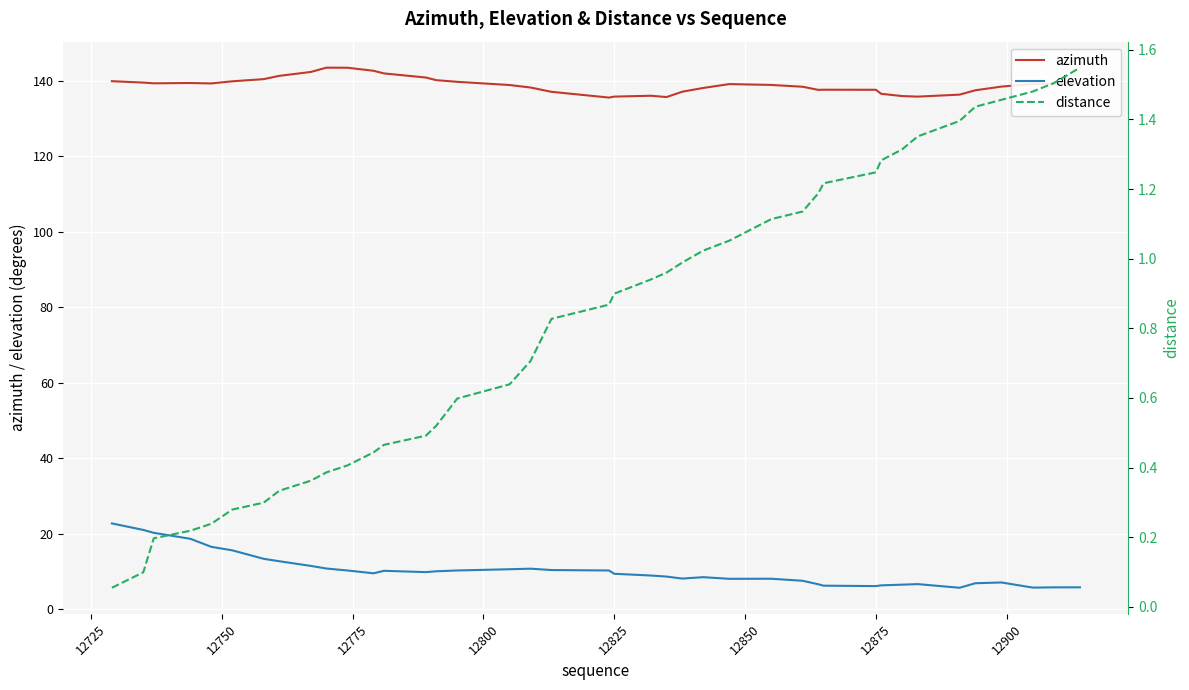

Rank the series by their maximum value, from lowest to highest.

distance, elevation, azimuth